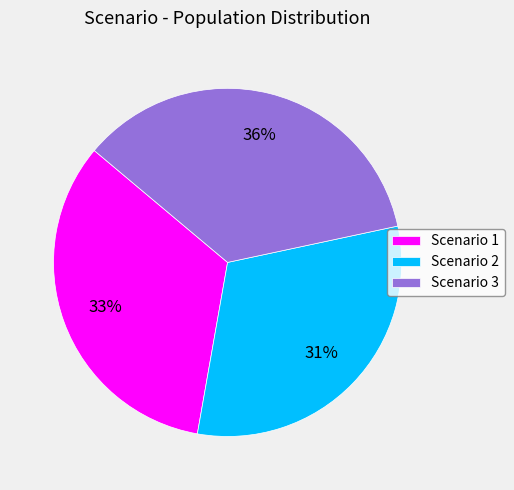

Does Scenario 3 account for over 50% of the chart?

No